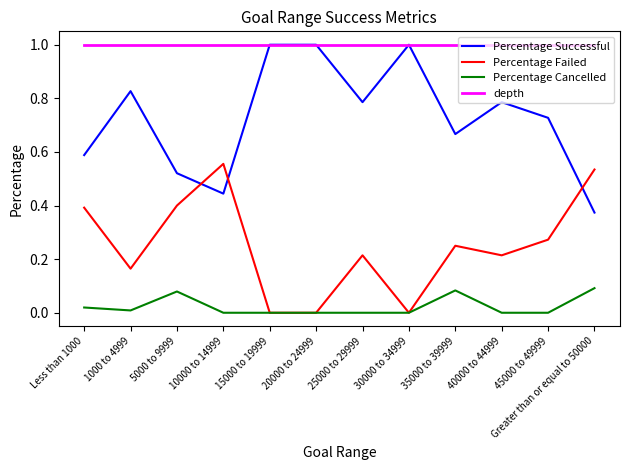

Which series has the largest total across all categories?

depth